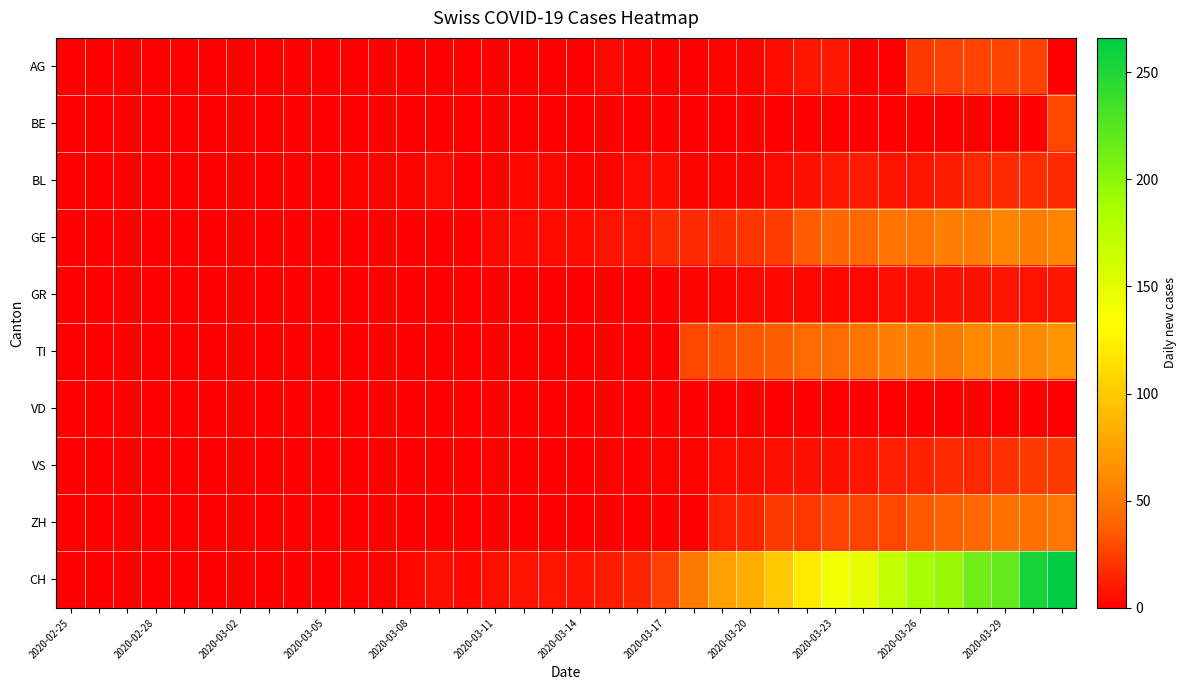

Which category has the lowest value across all series?

2020-02-25